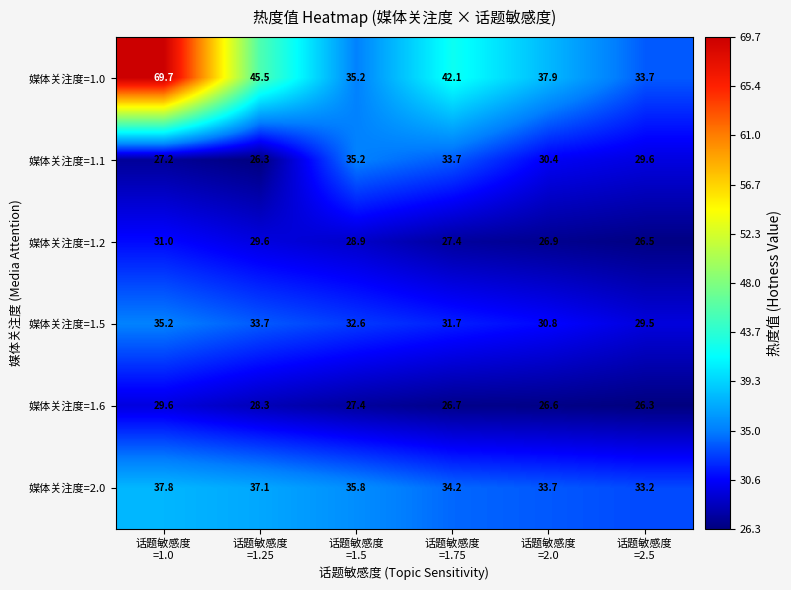

Which series has the largest total across all categories?

媒体关注度=1.0